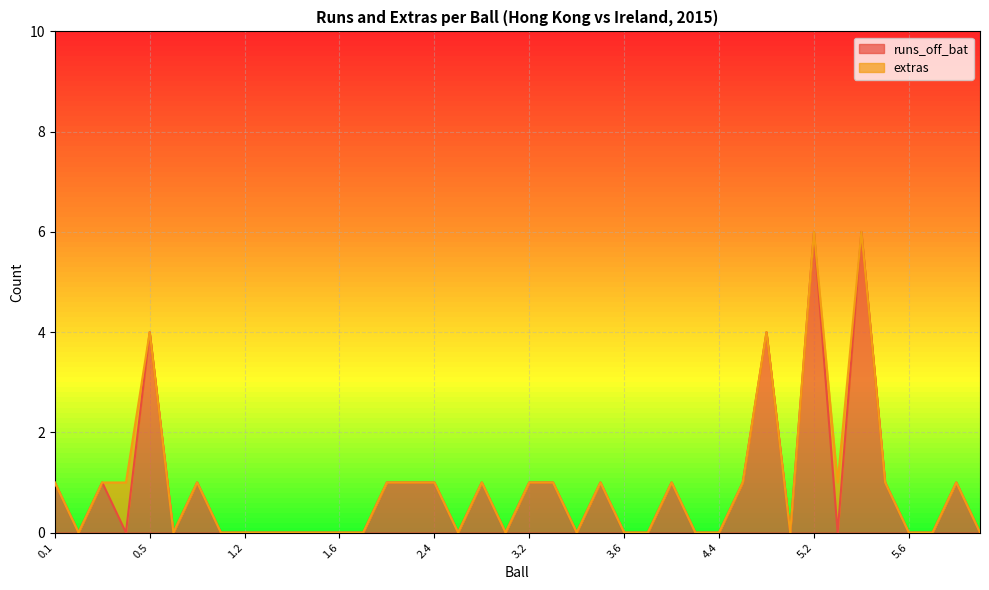

Does the chart display data point markers on the line(s)?

No